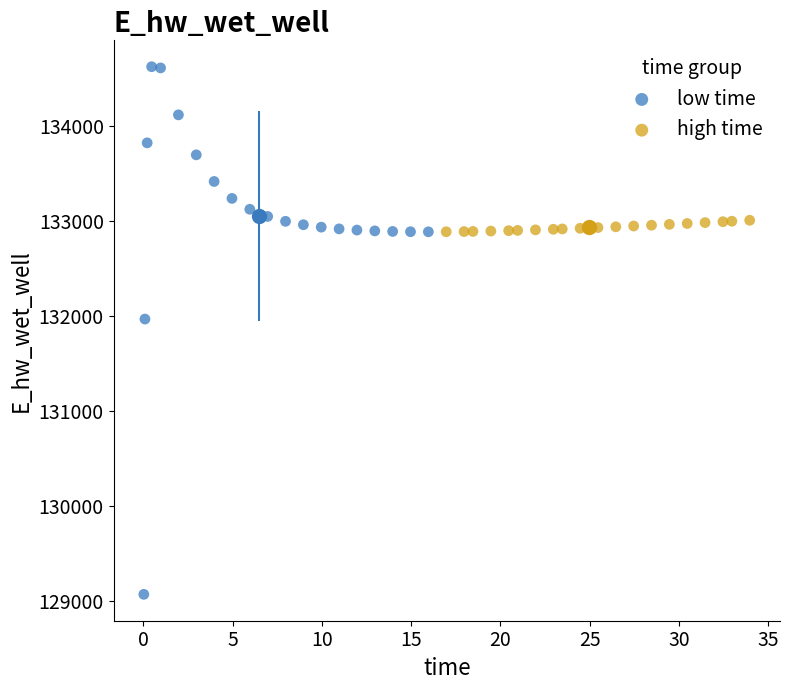

Which series contains the highest Y value?

low time